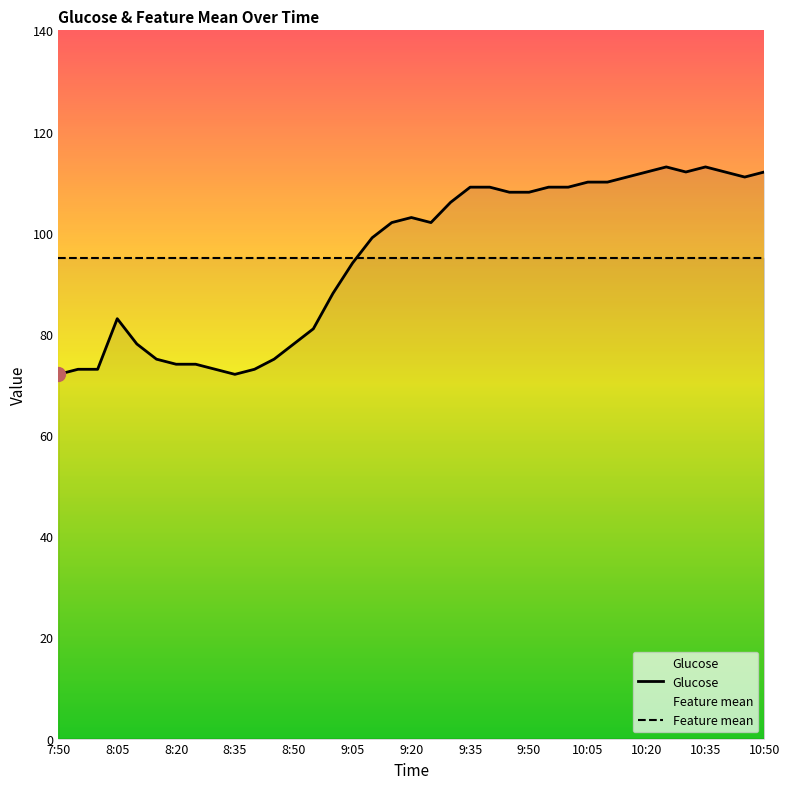

List the series in order of their peak value, highest first.

Glucose, Feature mean